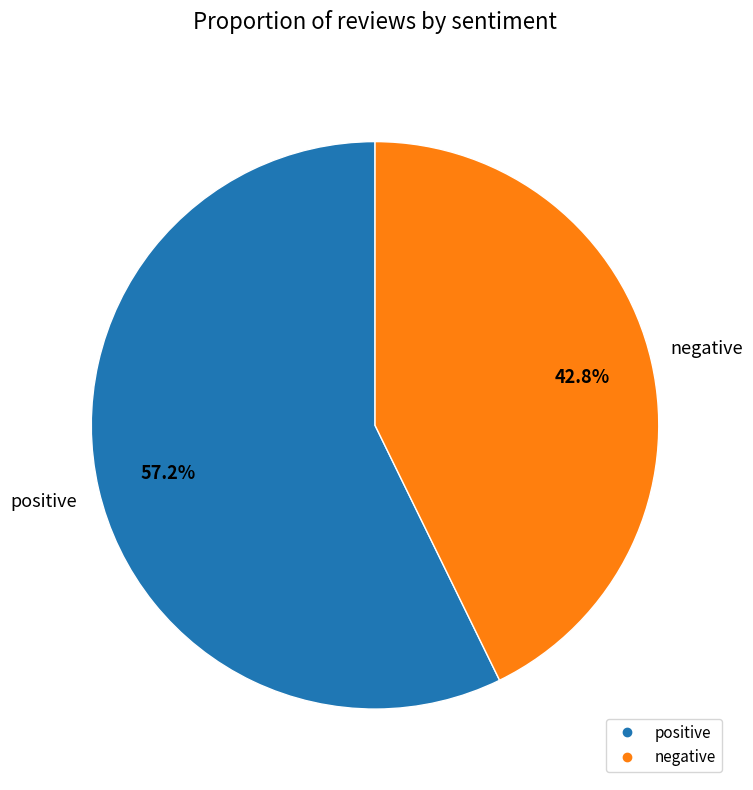

To the nearest percent, what is the combined percentage of positive and negative?

100%